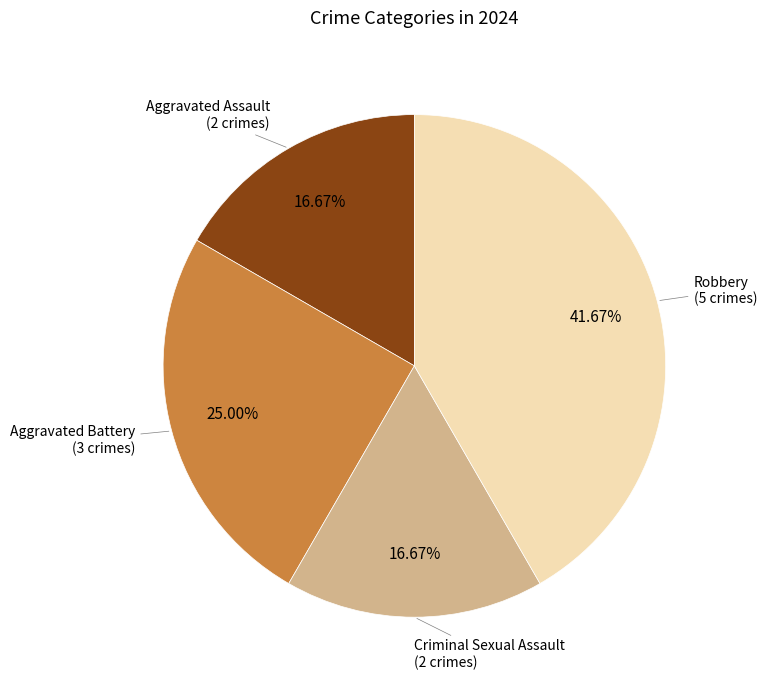

To the nearest percent, what is the difference between the largest and smallest slice percentages?

25%